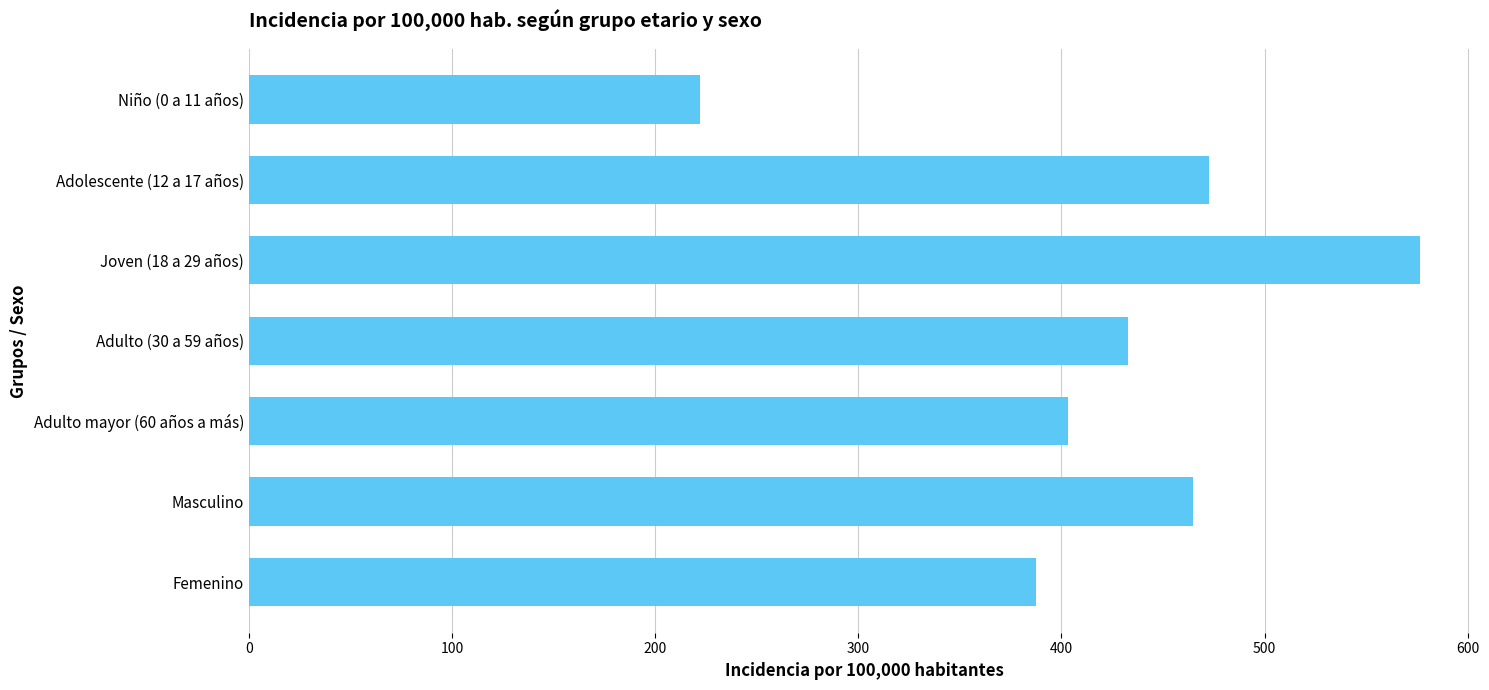

List the labels in order of value, largest first.

Joven (18 a 29 años), Adolescente (12 a 17 años), Masculino, Adulto (30 a 59 años), Adulto mayor (60 años a más), Femenino, Niño (0 a 11 años)